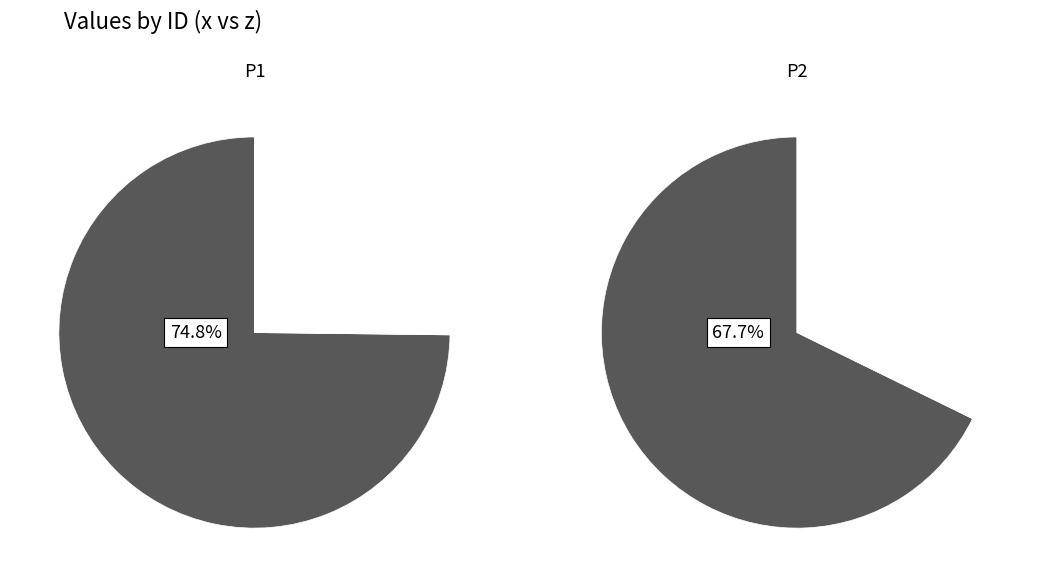

How many segments does this pie chart have?

2